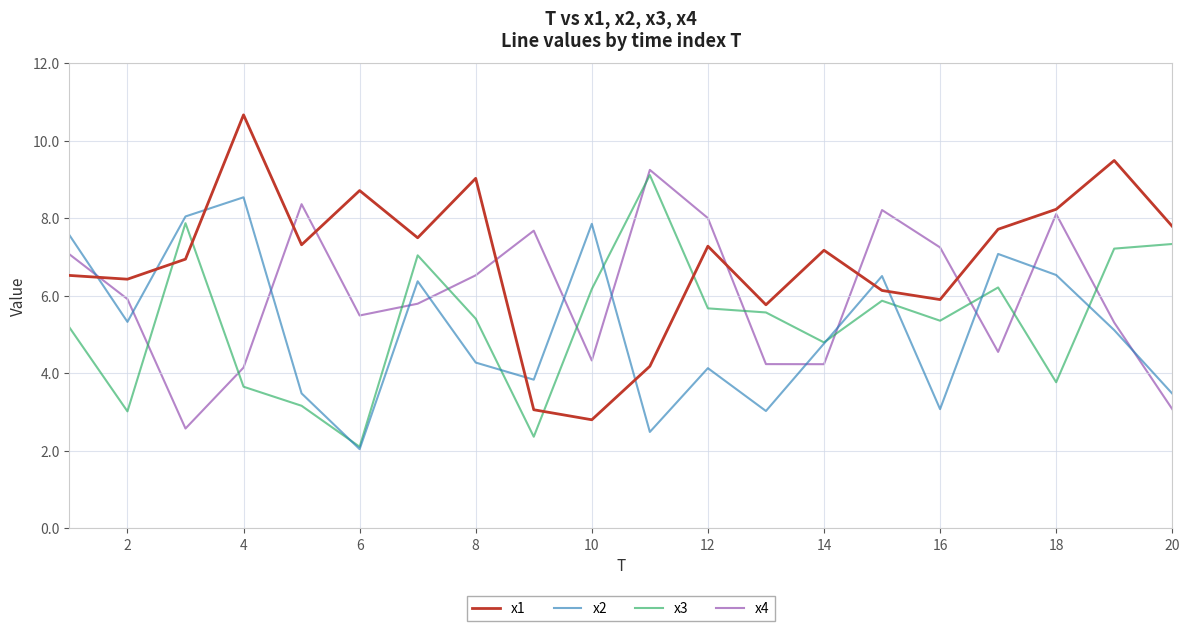

What is the maximum value shown in the chart?

10.7